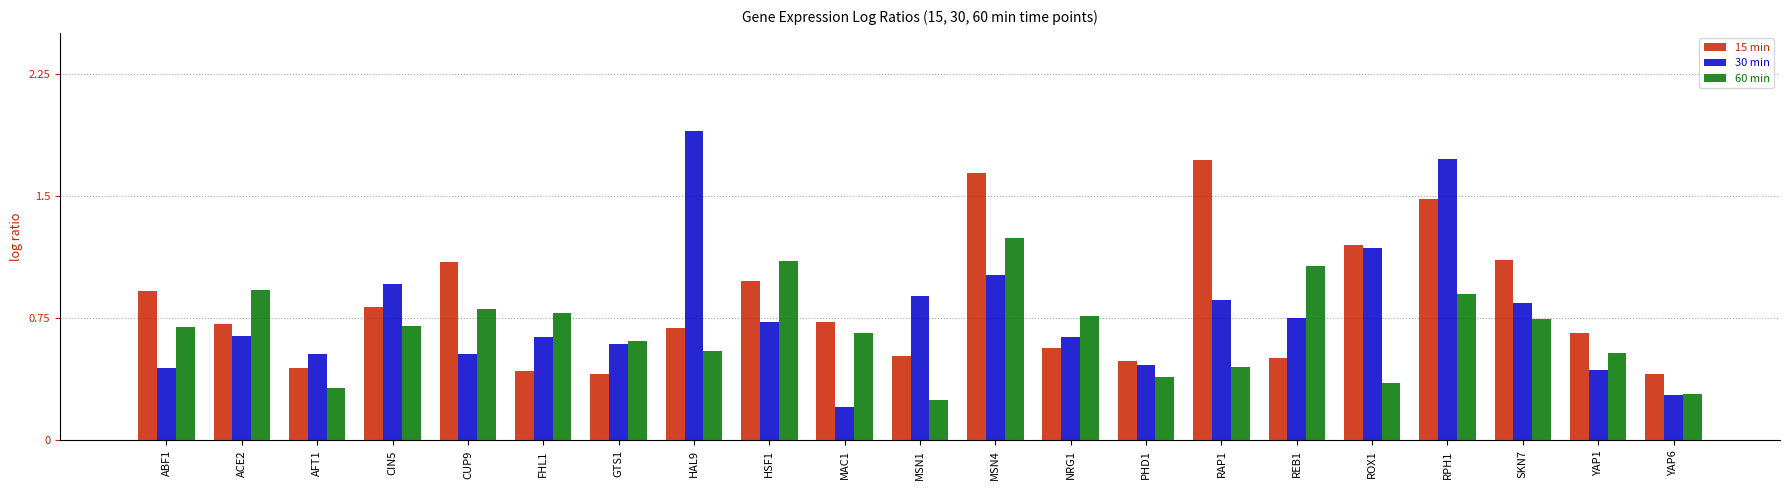

The value of 30 min at ACE2 is 0.6. True or false?

True